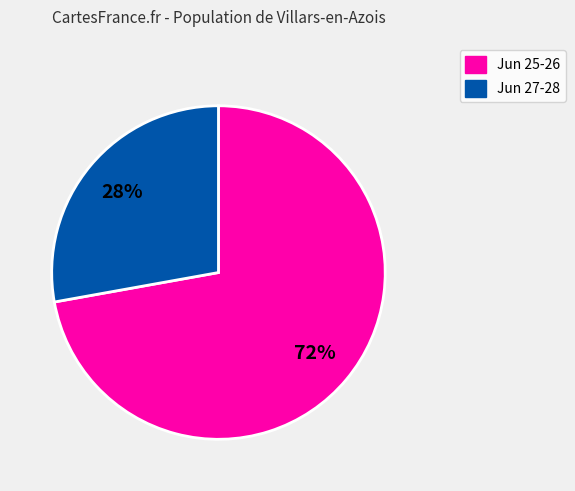

To the nearest percent, what is the difference between the largest and smallest slice percentages?

44%